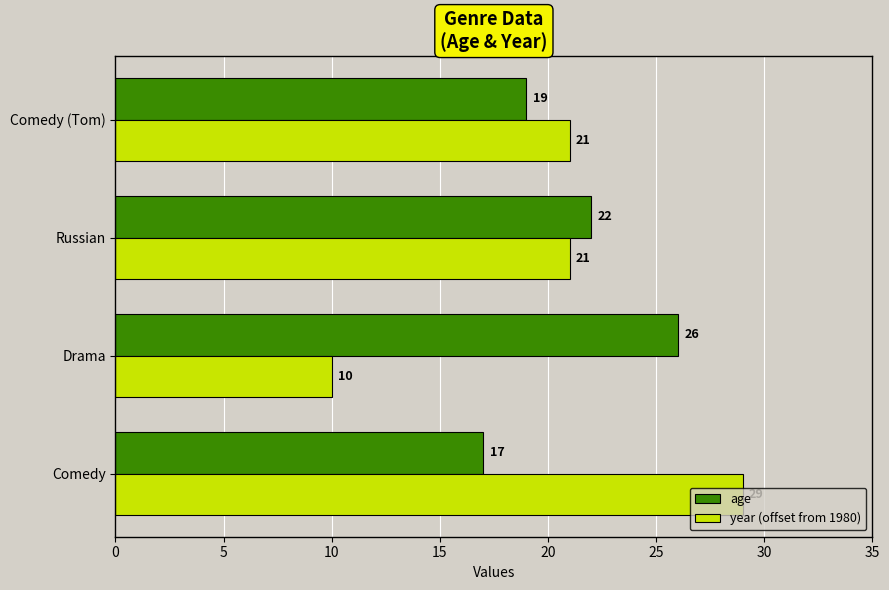

The year (offset from 1980) series shows 29 at Comedy. True or false?

True